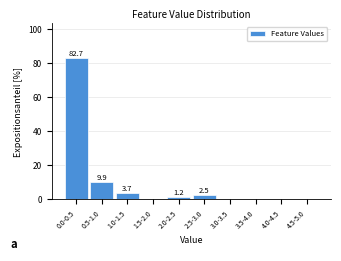

Reading left to right, list all the values displayed in this chart.

0.0-0.5=82.7	0.5-1.0=9.9	1.0-1.5=3.7	1.5-2.0=0.0	2.0-2.5=1.2	2.5-3.0=2.5	3.0-3.5=0.0	3.5-4.0=0.0	4.0-4.5=0.0	4.5-5.0=0.0